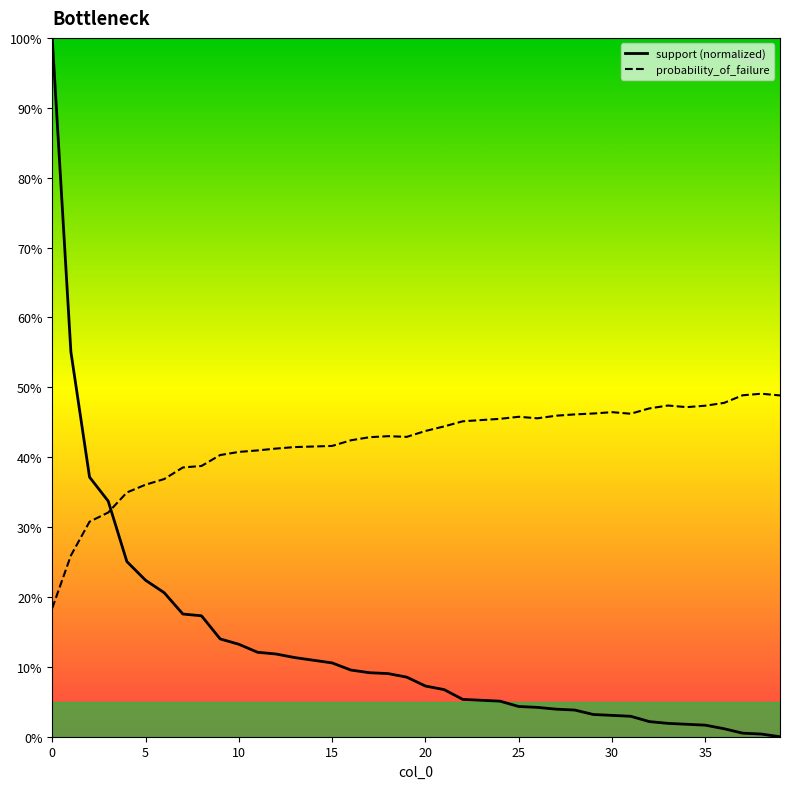

How many lines are shown in the chart?

2